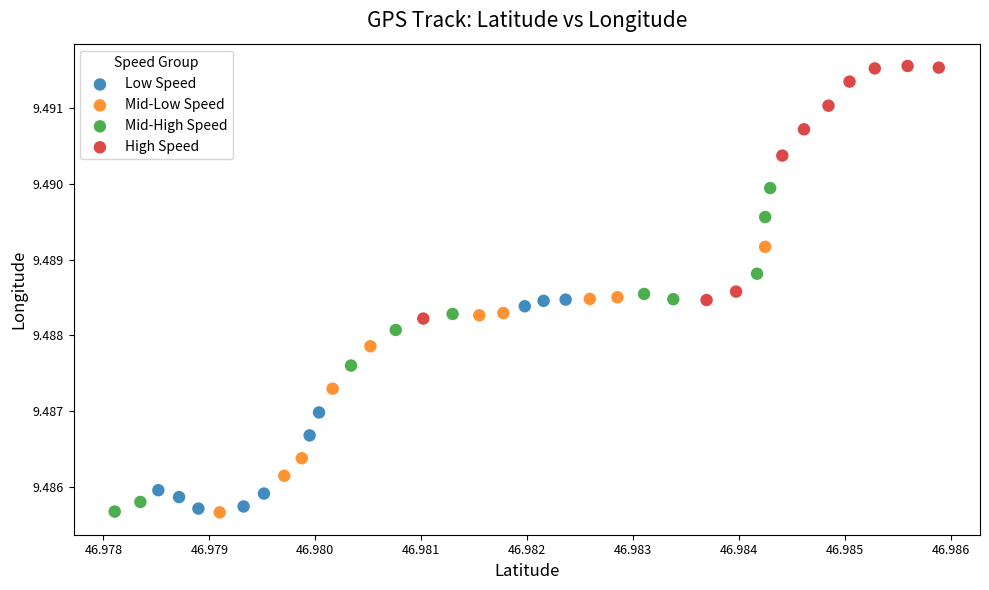

What are all the series names shown in the legend?

Low Speed, Mid-Low Speed, Mid-High Speed, High Speed